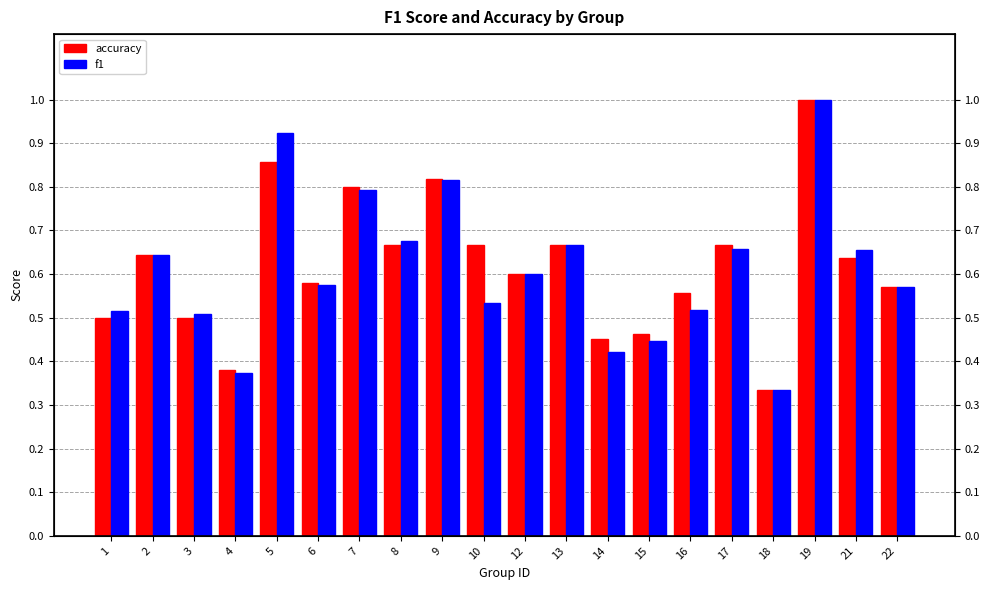

Rank the series at 10 from lowest to highest value.

f1, accuracy